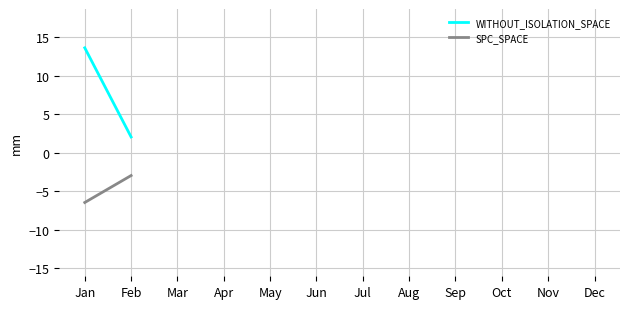

Does the chart display data point markers on the line(s)?

No